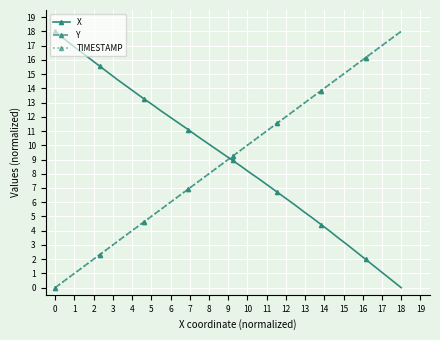

Is this an area chart (filled region under the line)?

No